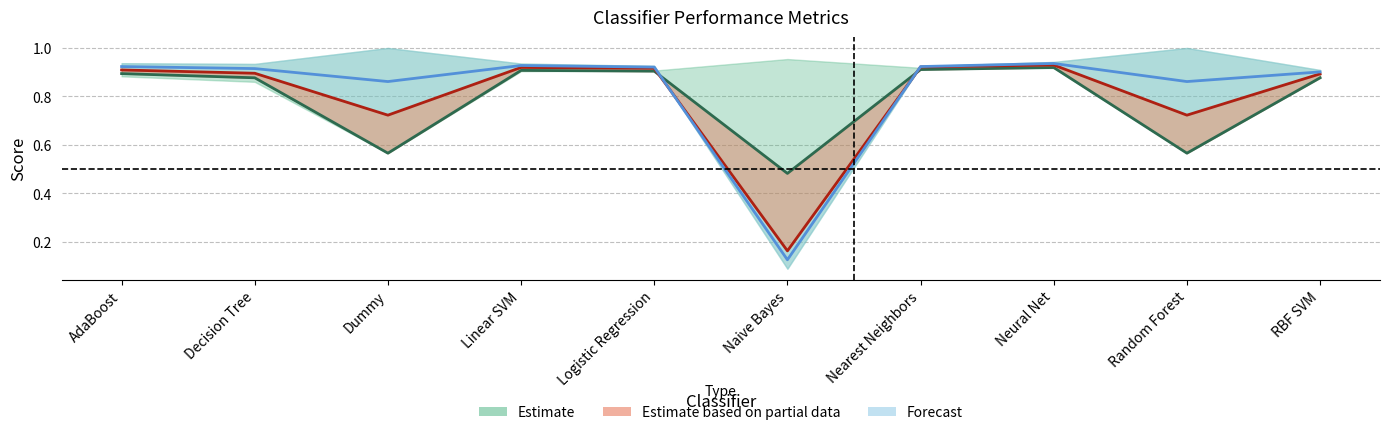

At which category is the sum across all series the highest?

Neural Net